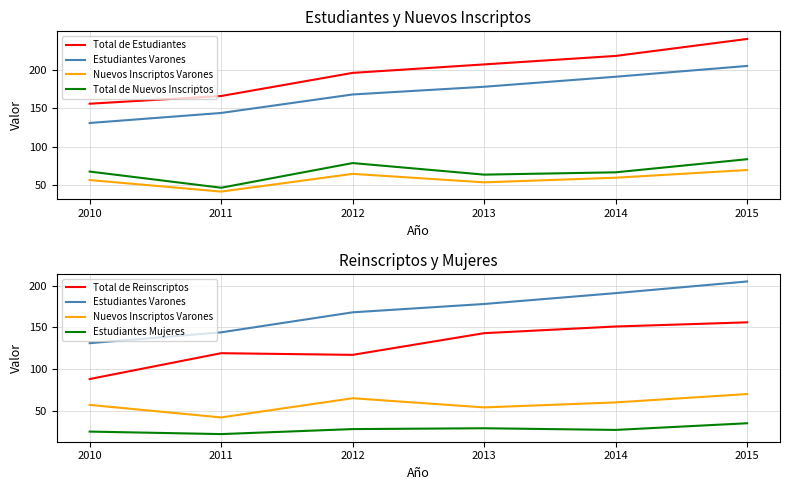

Is the value of Total de Estudiantes at 2015 greater than the value of Nuevos Inscriptos Varones at 2012?

Yes